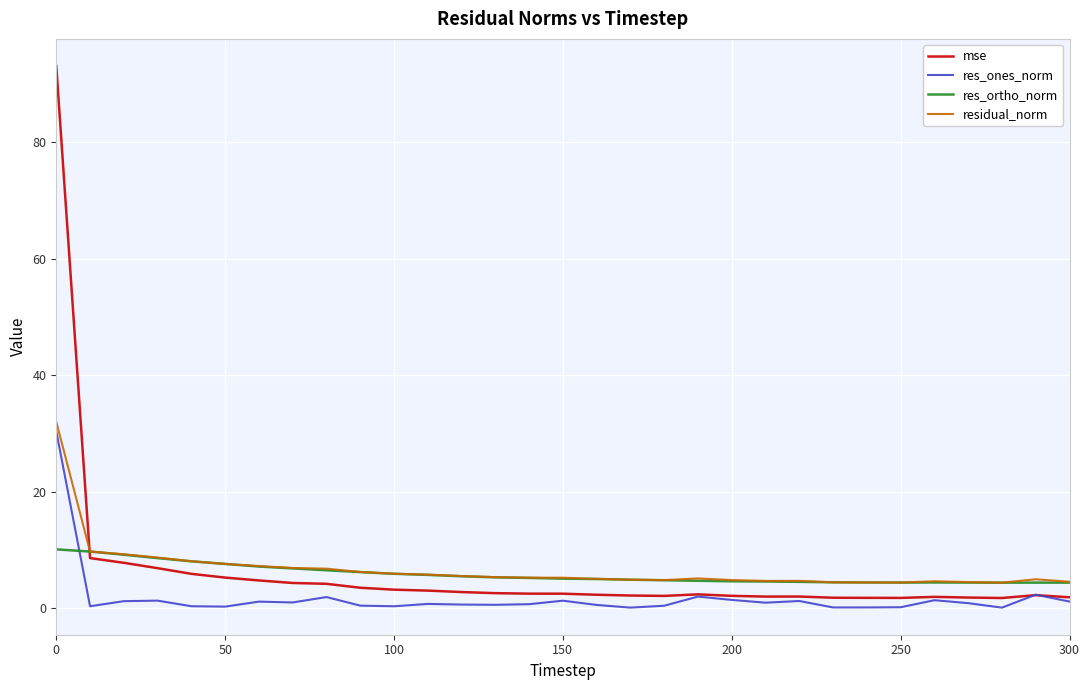

What is the maximum value for mse?

93.1